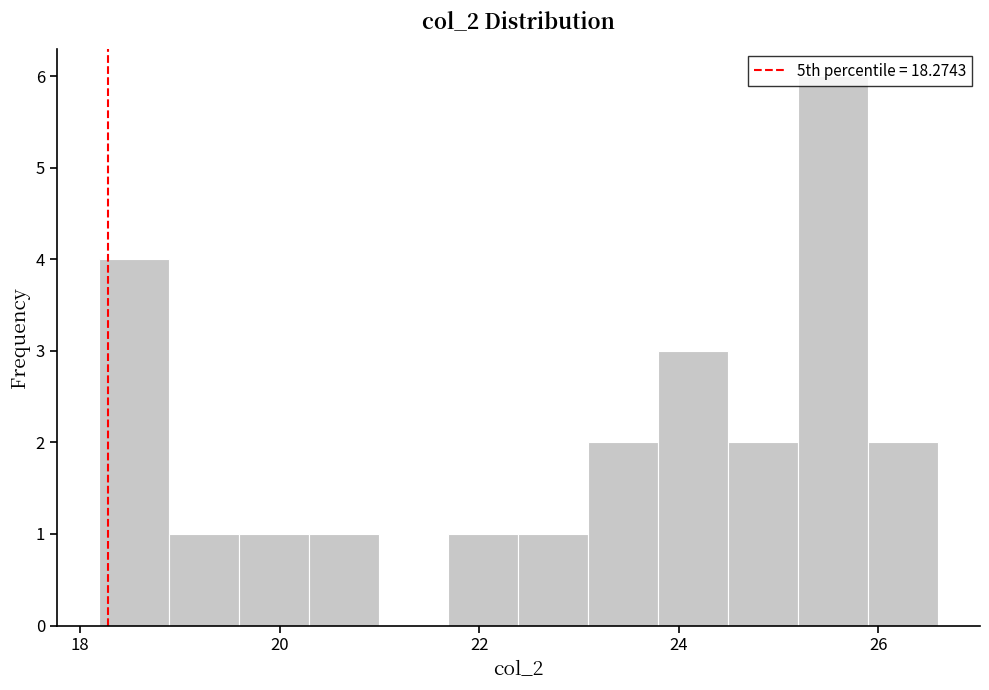

Read against the x-axis, roughly where is the centre of the tallest bar?

25.6